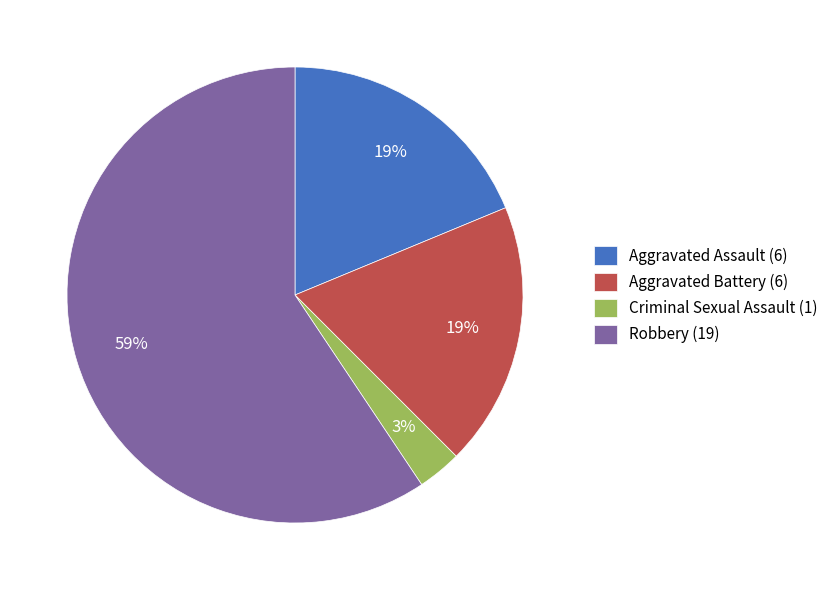

Which has a higher value, Criminal Sexual Assault (1) or Robbery (19)?

Robbery (19)